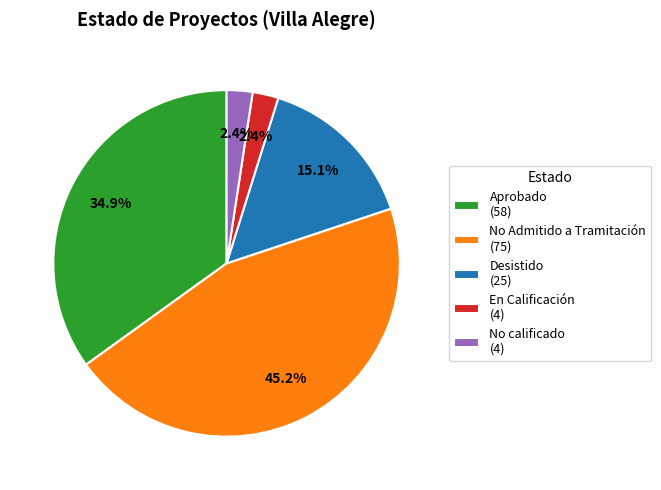

How many slices are in this pie chart?

5